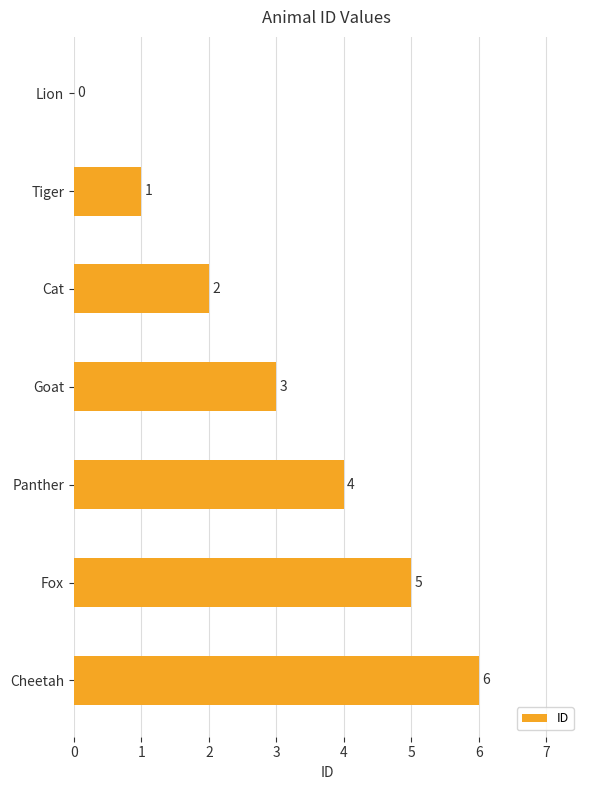

What is the sum of the values at Fox and Tiger?

6